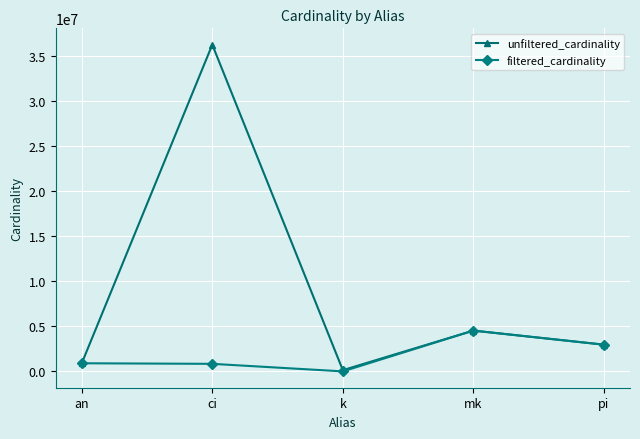

Between k and mk, which series saw the biggest shift?

filtered_cardinality